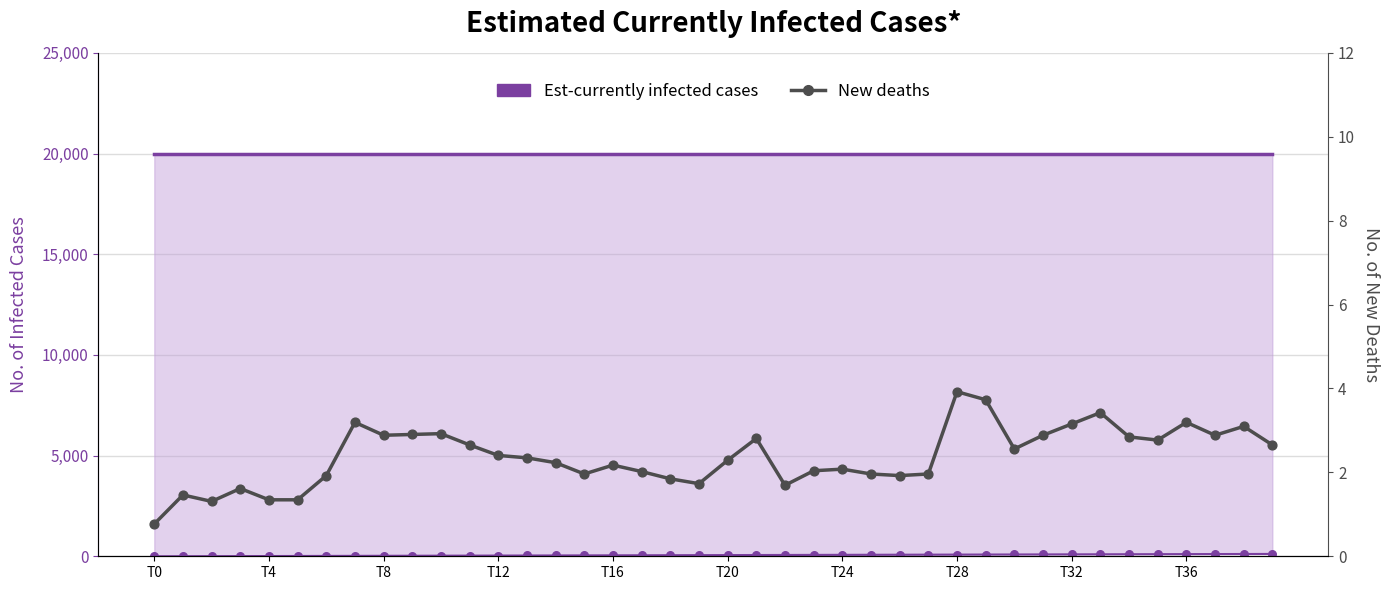

Which series reaches the maximum Y coordinate?

Est-currently infected cases